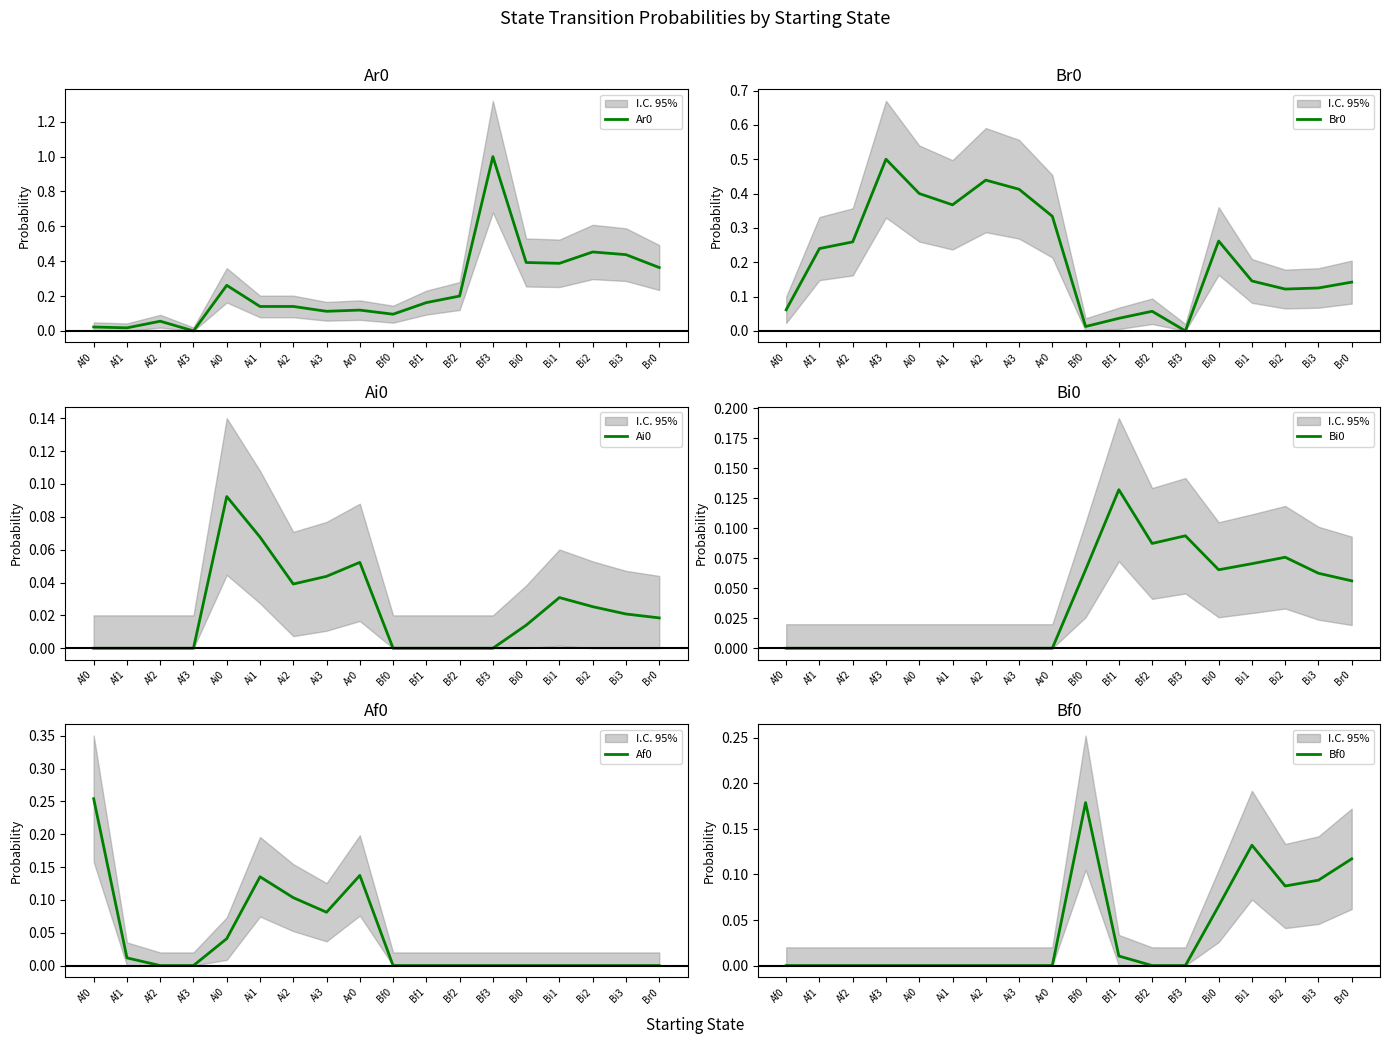

Which series ends up on top after the final intersection of Br0 and Bf0?

Br0